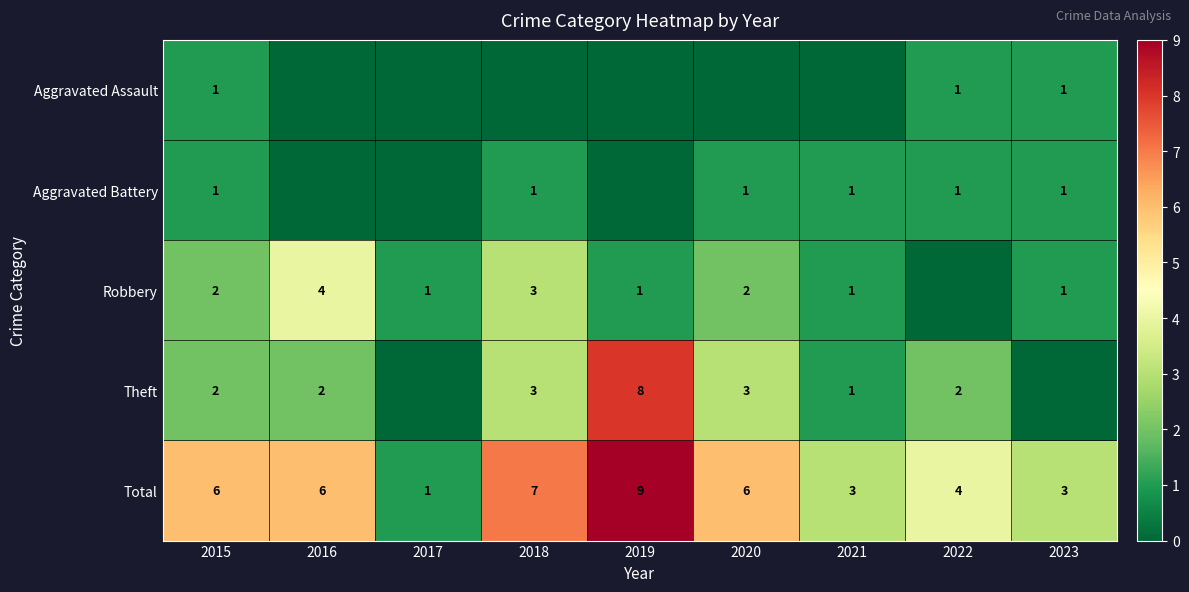

What is the difference between the maximum and minimum values in the Total series?

8